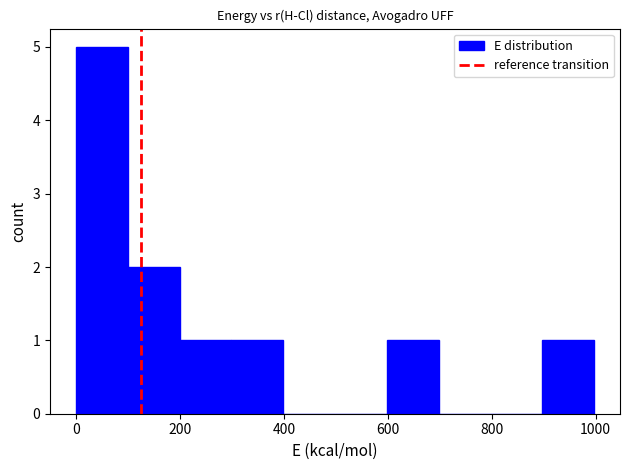

Over which range of the x-axis is the bar tallest?

0 to 100